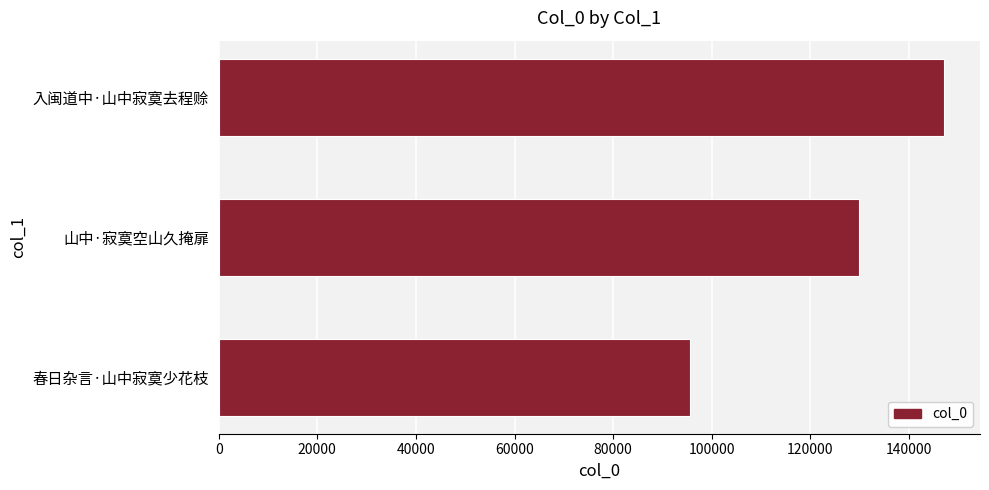

The chart shows a value of 129888 at 山中·寂寞空山久掩扉. True or false?

True